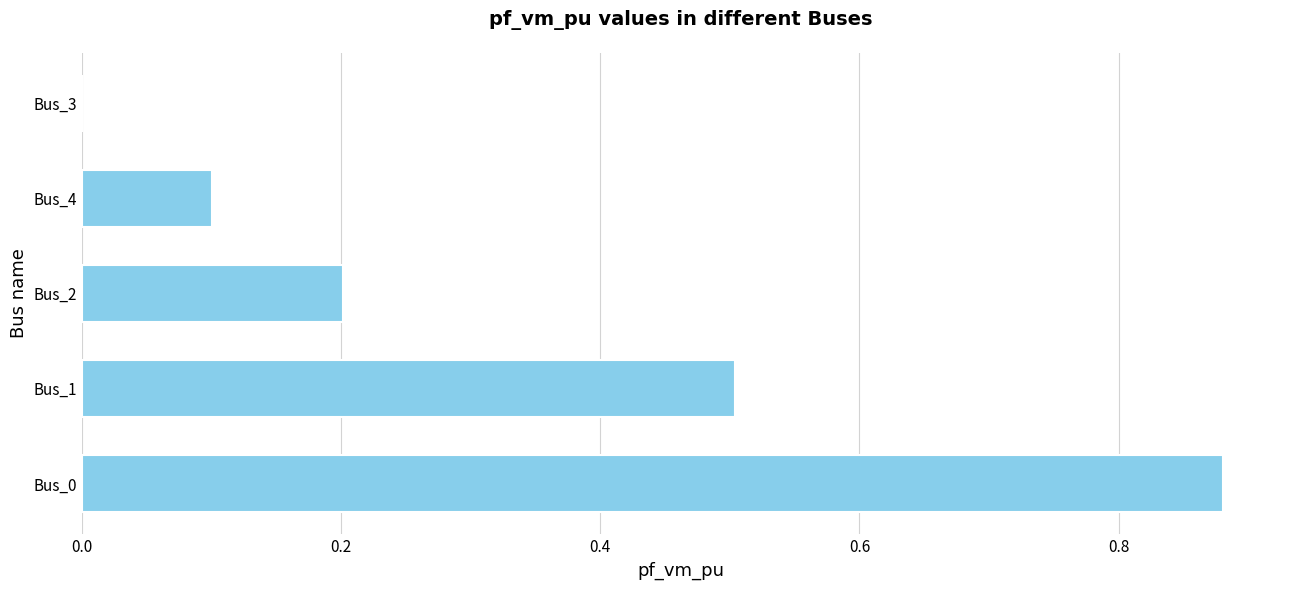

What is the approximate value at Bus_1?

0.5